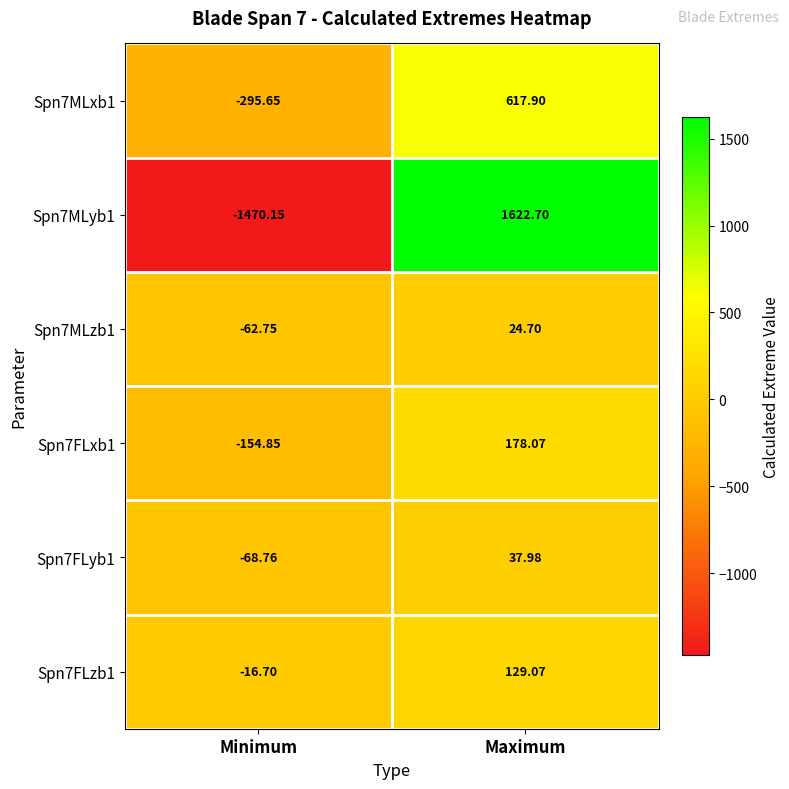

At which category is the sum across all series the highest?

Maximum